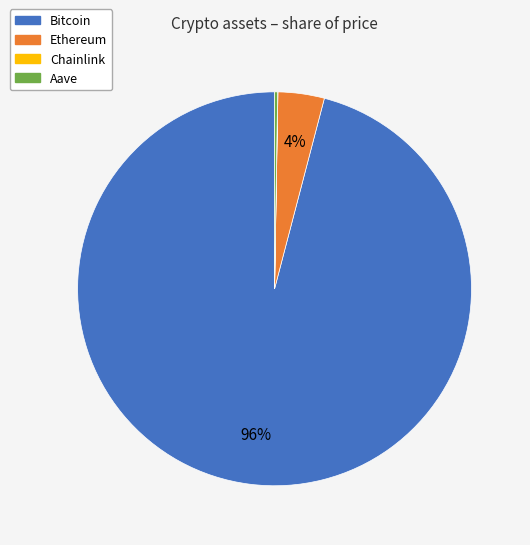

The Bitcoin slice represents 96% of the pie. True or false?

True